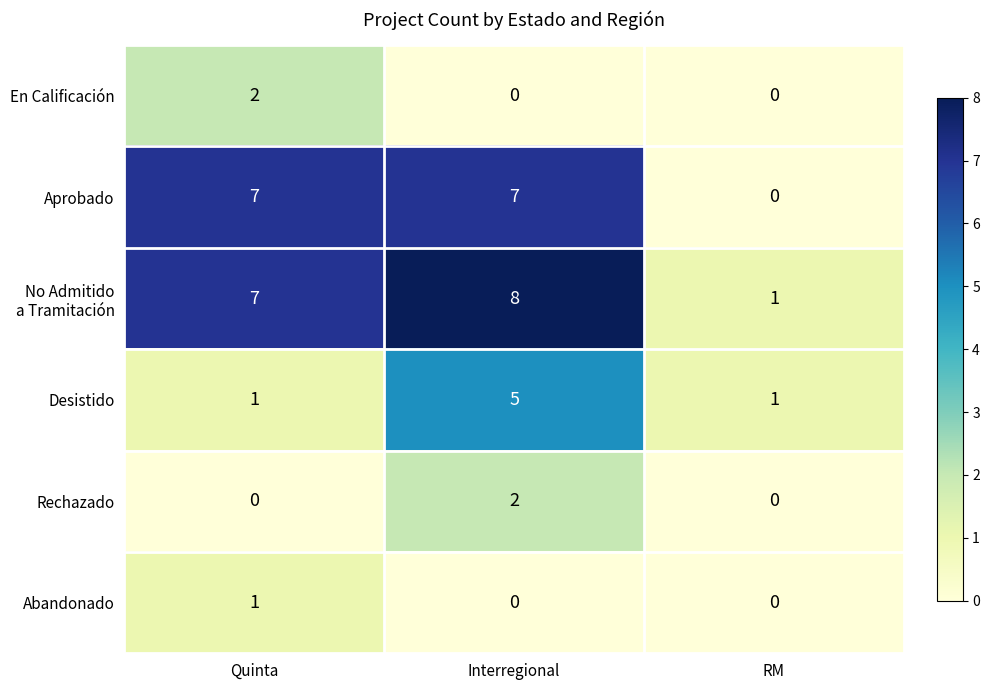

What is the highest value of the Desistido series?

5